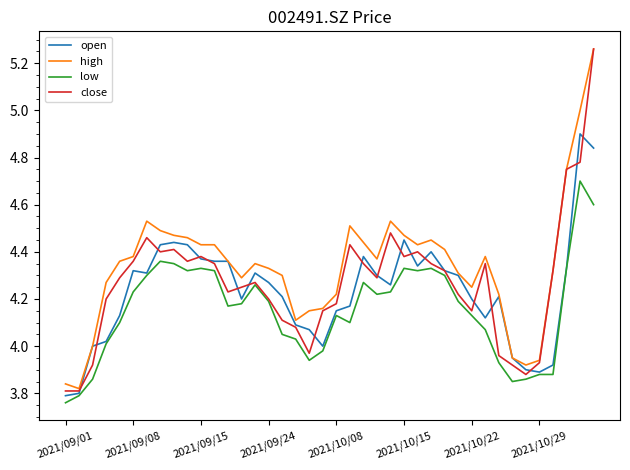

Which series has the largest total across all categories?

high